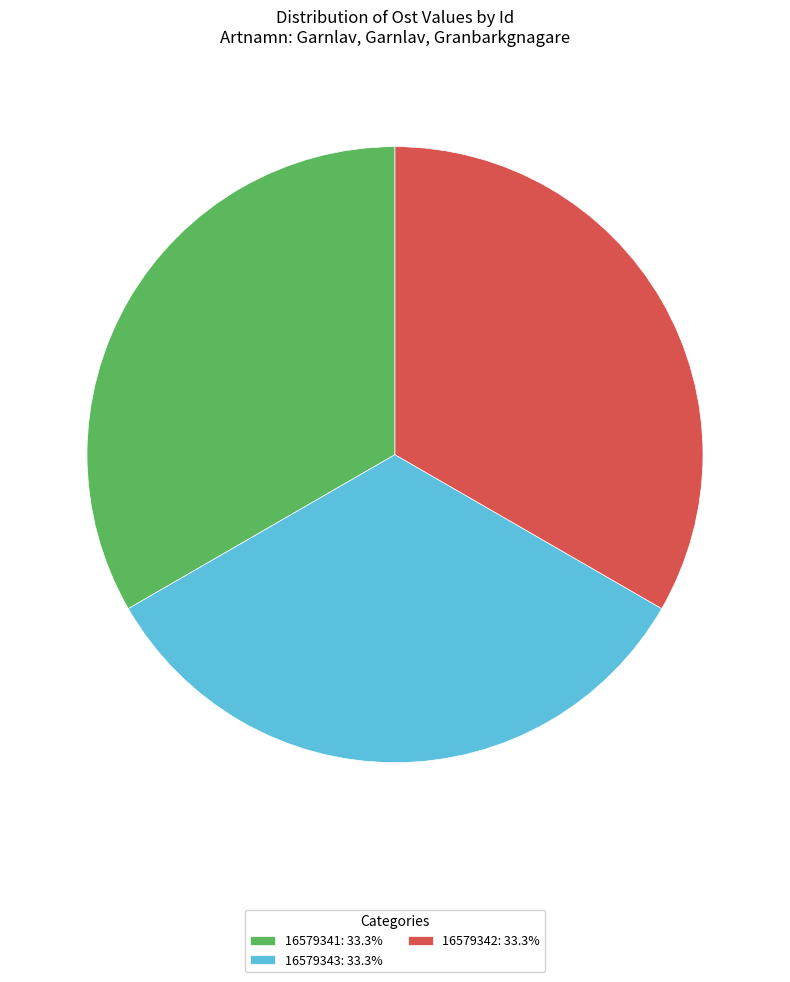

Approximately how many times larger is the value at 16579343: 33.3% compared to 16579341: 33.3%?

1.0